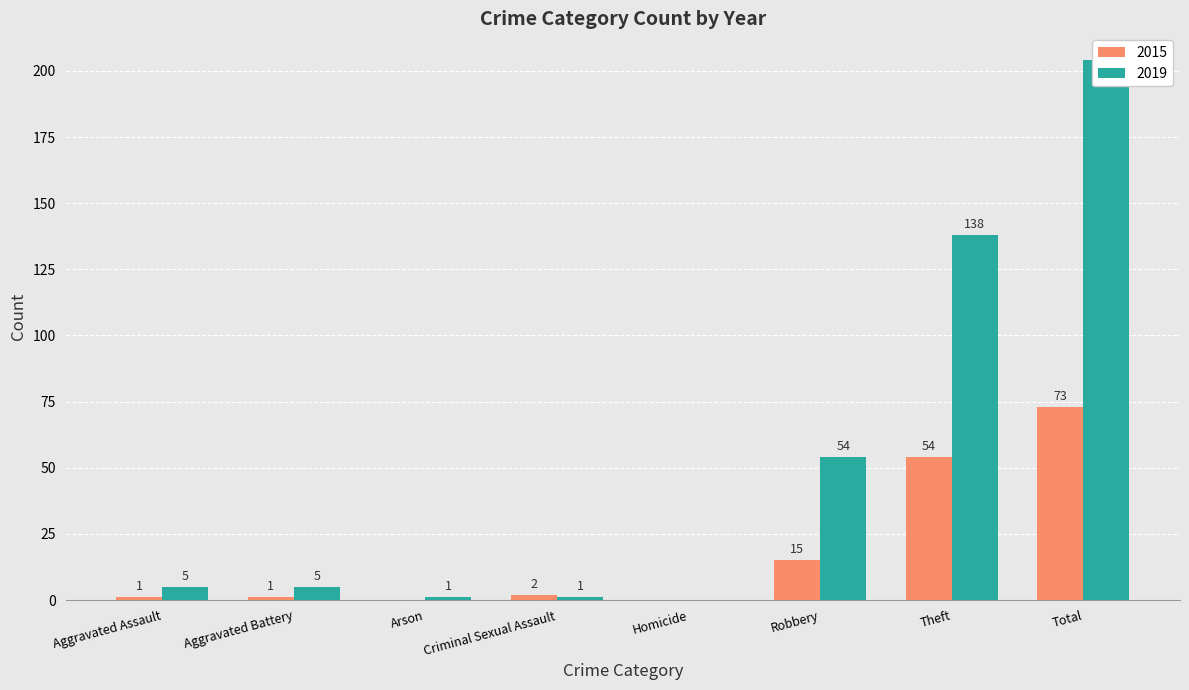

What is the sum of all 2019 values?

408